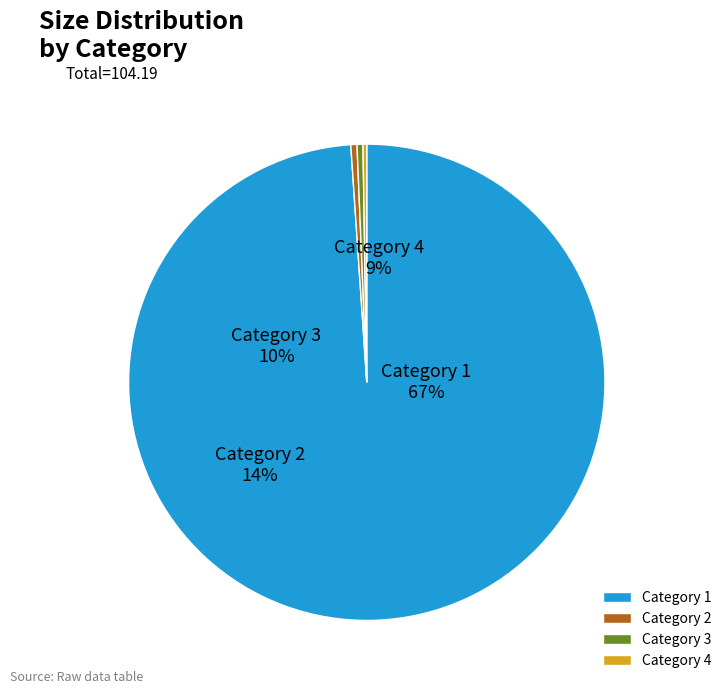

Is Category 3 the majority of the pie?

No